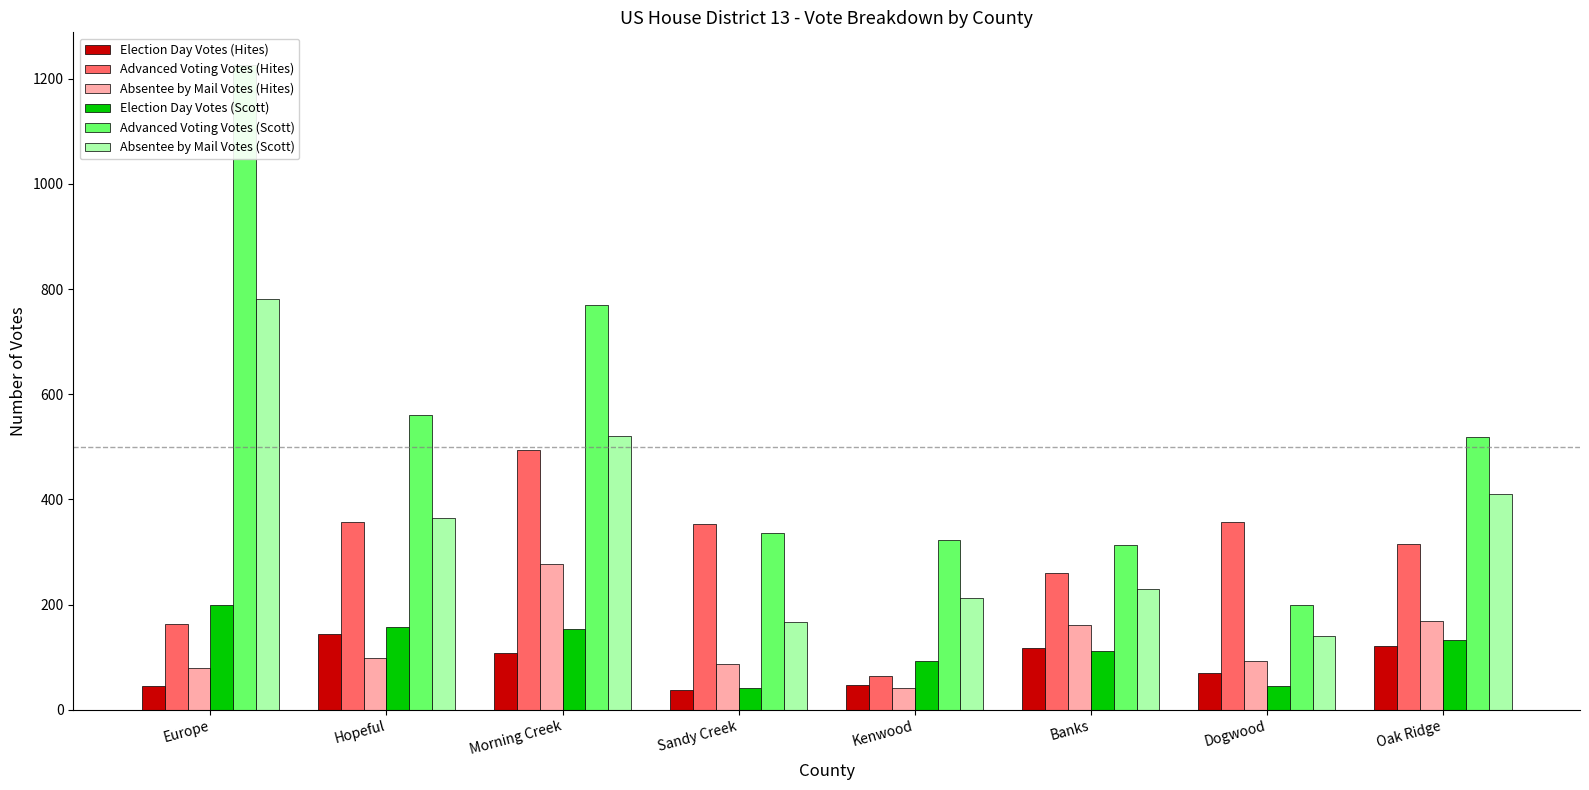

Between Morning Creek and Europe, which is larger?

Morning Creek